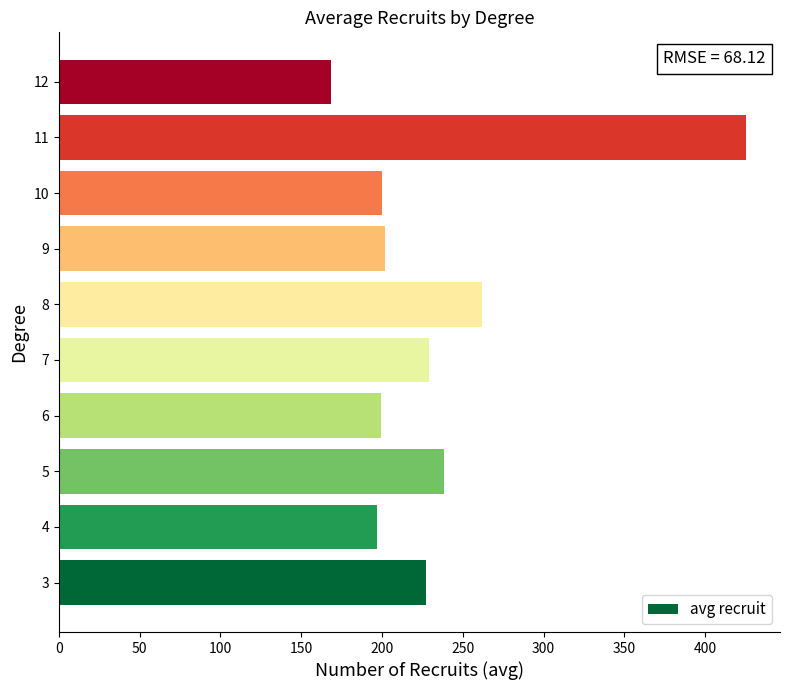

Between 11 and 7, which is larger?

11